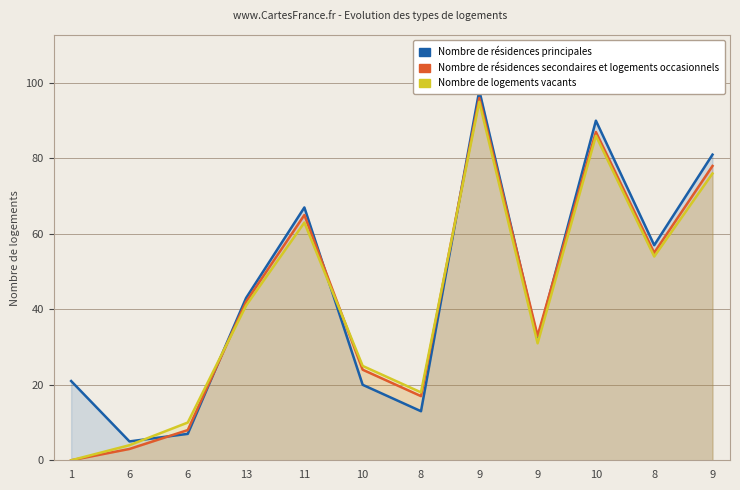

At how many categories does at least one series exceed 37?

6